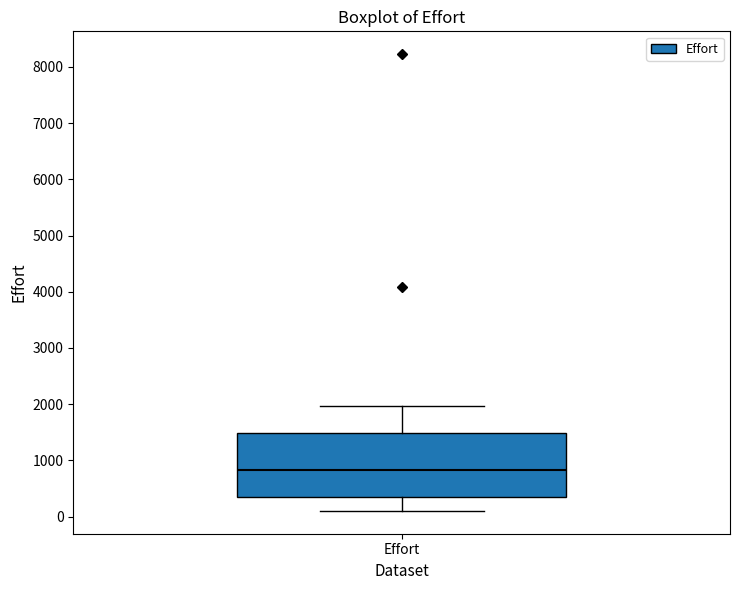

Read this box plot against the y-axis: the position of the median line, the range covered by the box, and the ends of both whiskers. The values are not printed on the chart, so give them approximately, as read against the axis.

median 800, box 400 to 1500, whiskers 100 to 2000